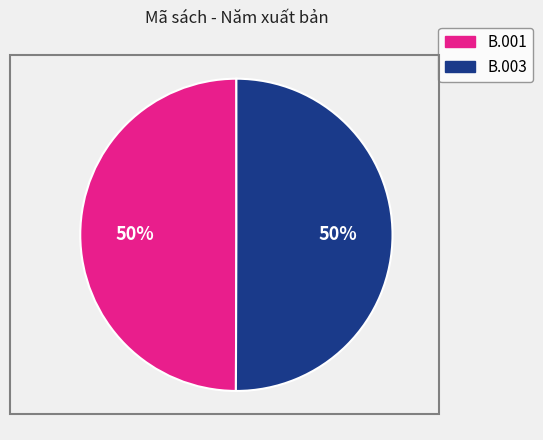

The B.001 slice represents 41% of the pie. True or false?

False